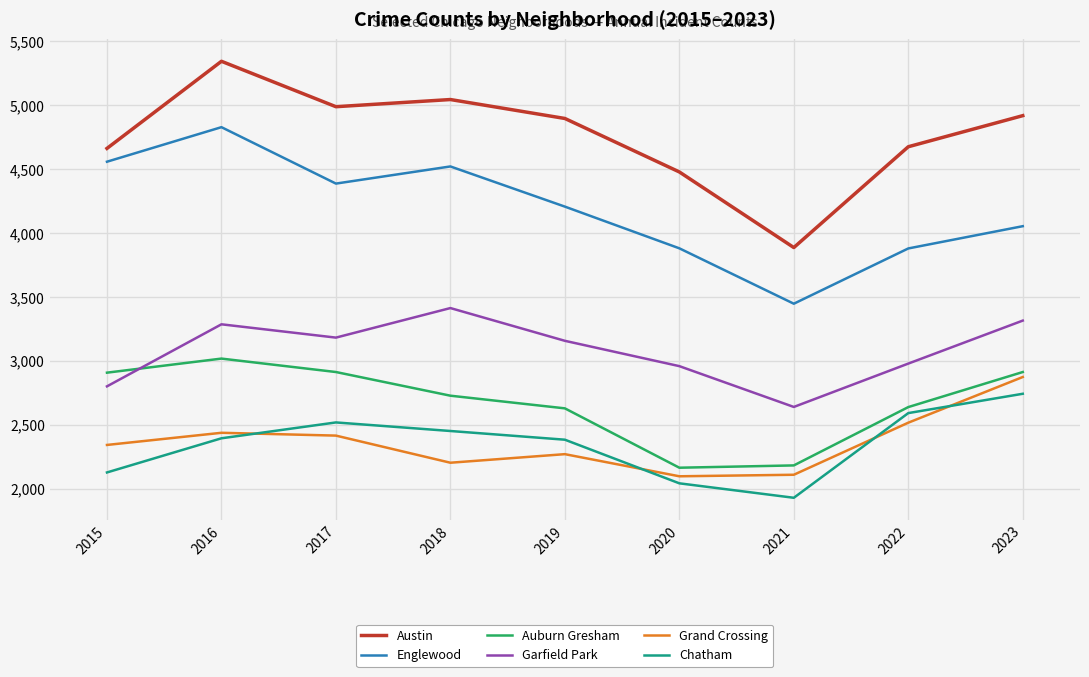

Is the value of Auburn Gresham at 2020 greater than the value of Grand Crossing at 2016?

No